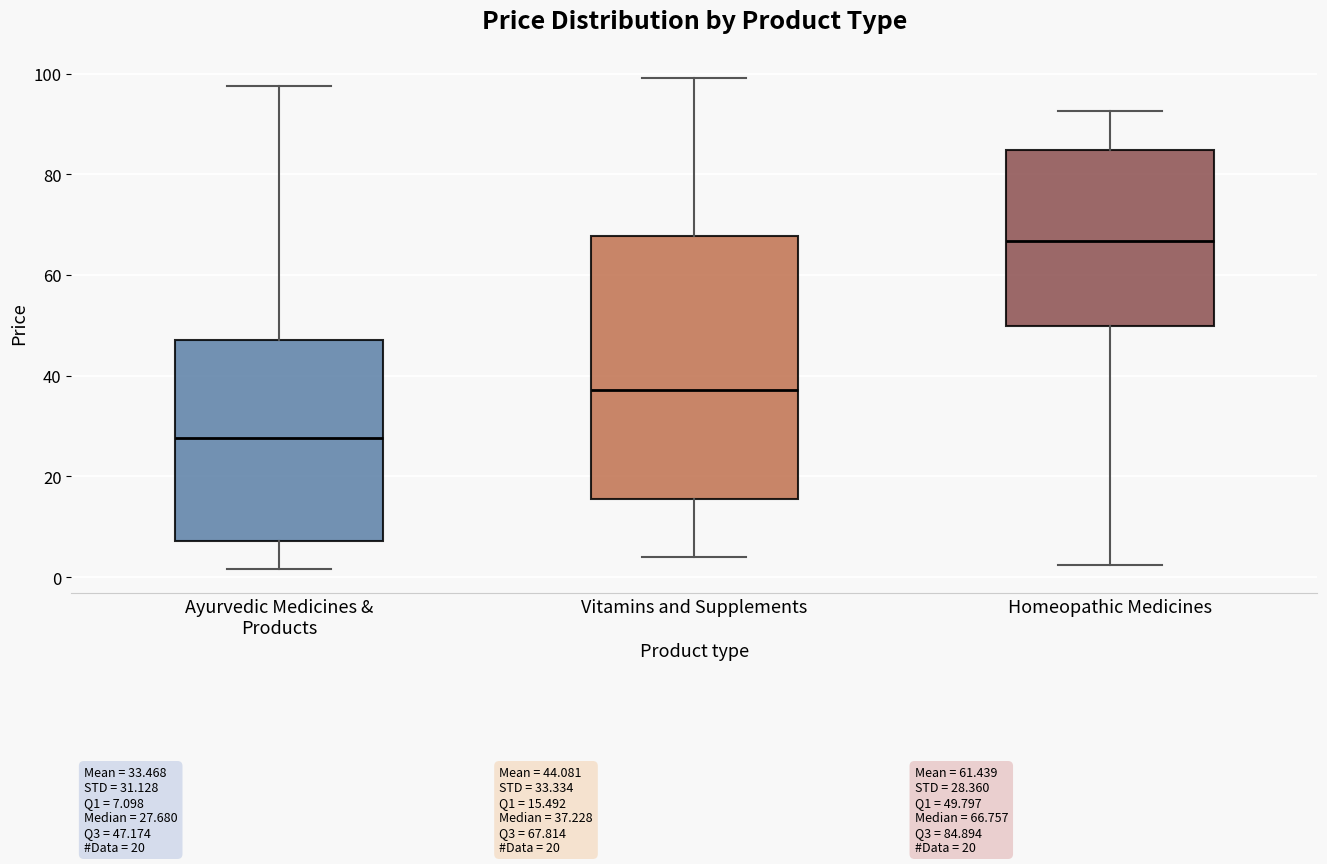

Which box's median line is the highest?

Homeopathic Medicines